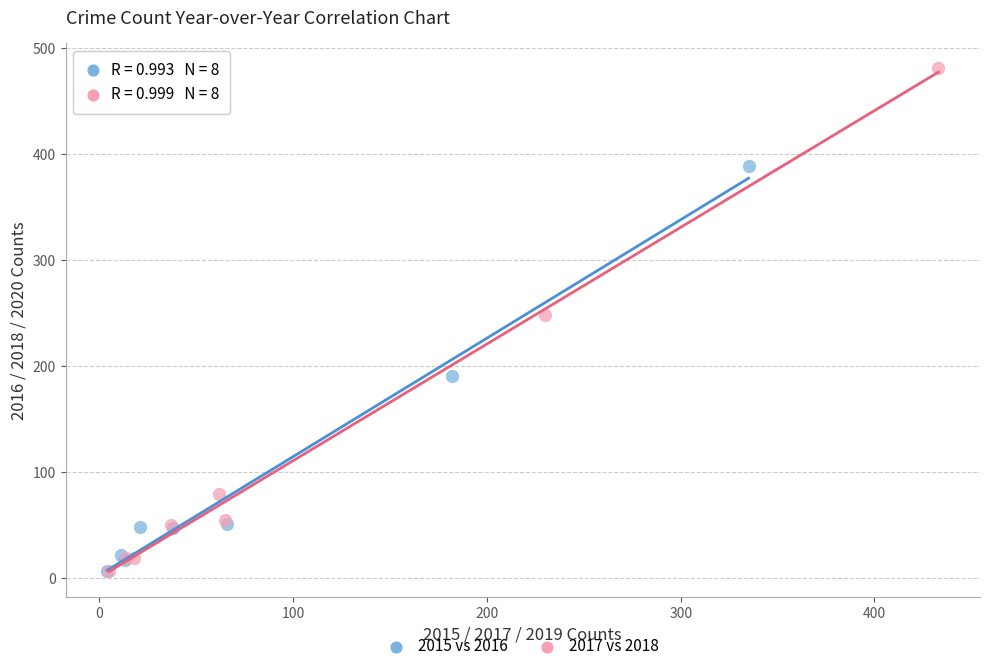

Which series has the largest Y range (max minus min)?

2017 vs 2018